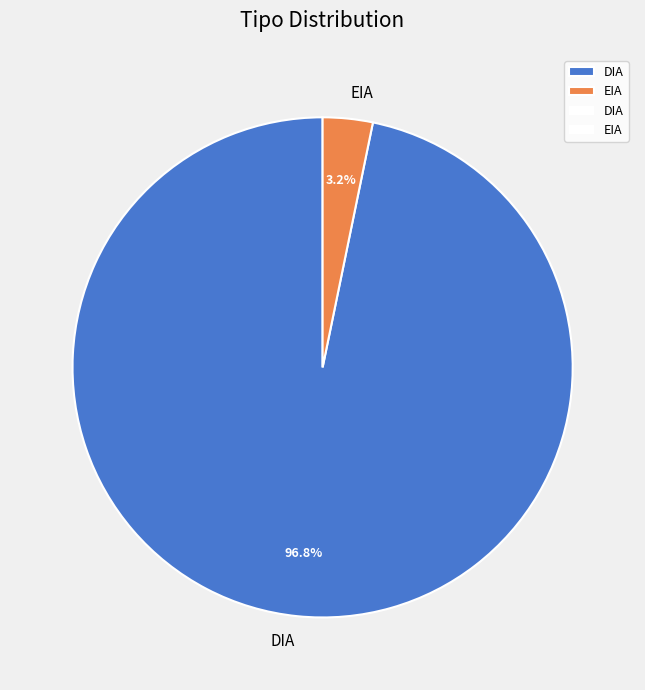

Which category has the biggest portion of the pie?

DIA